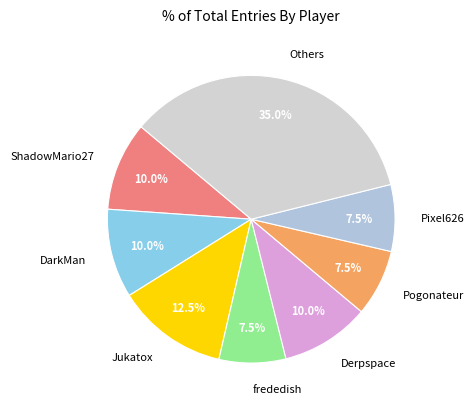

Combined, what portion of the pie is ShadowMario27 and DarkMan?

20.0%